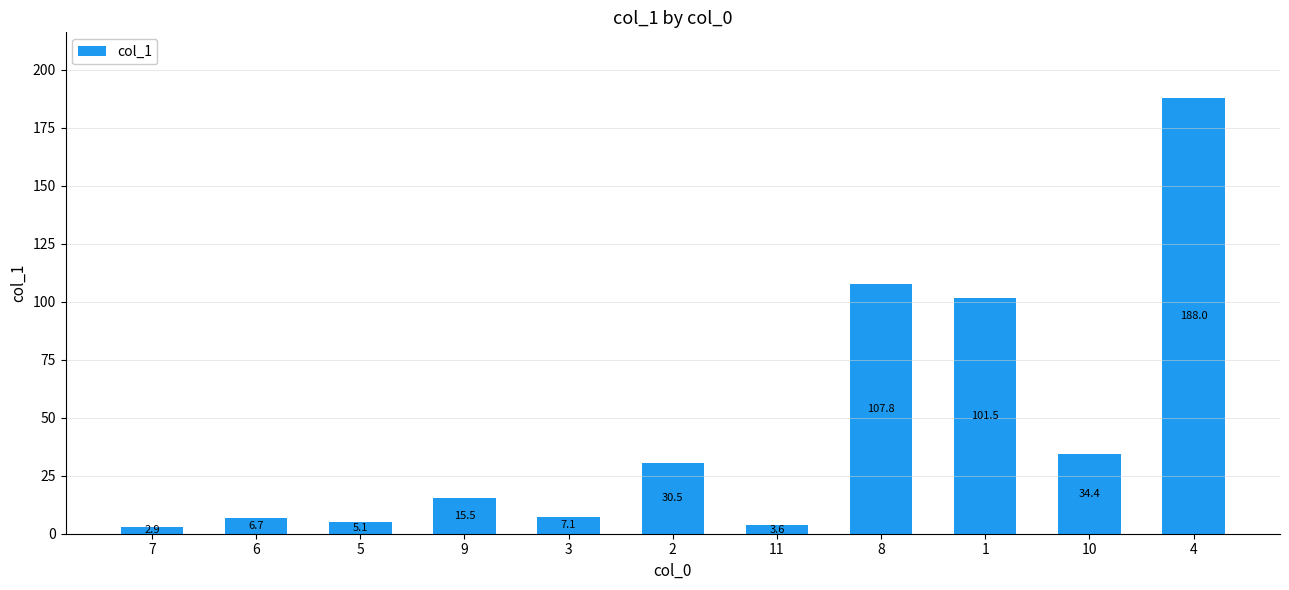

What is the label of the 7th bar from the left?

11